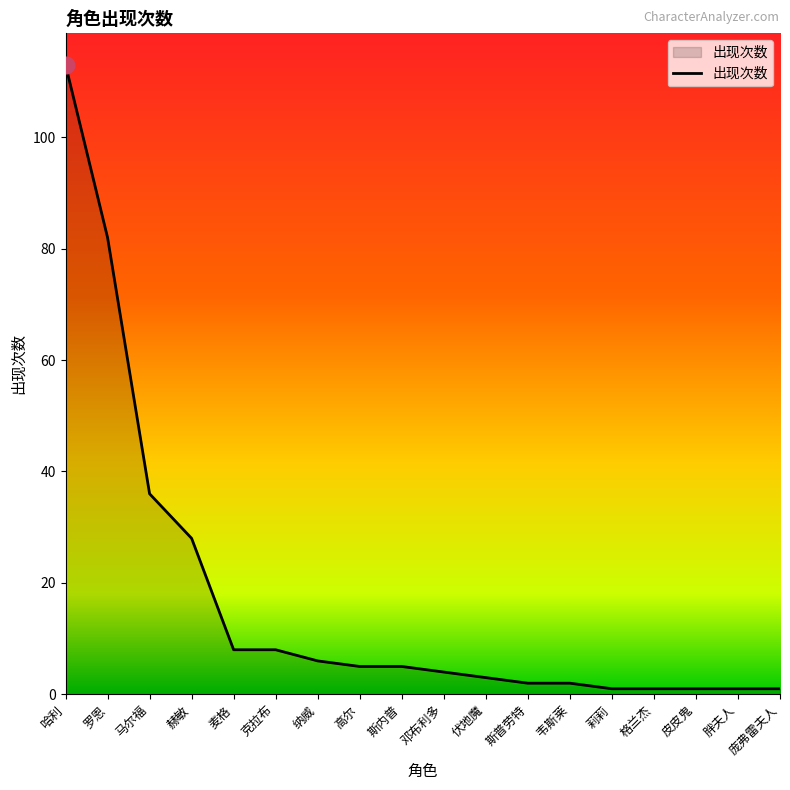

What is the greatest value displayed?

113